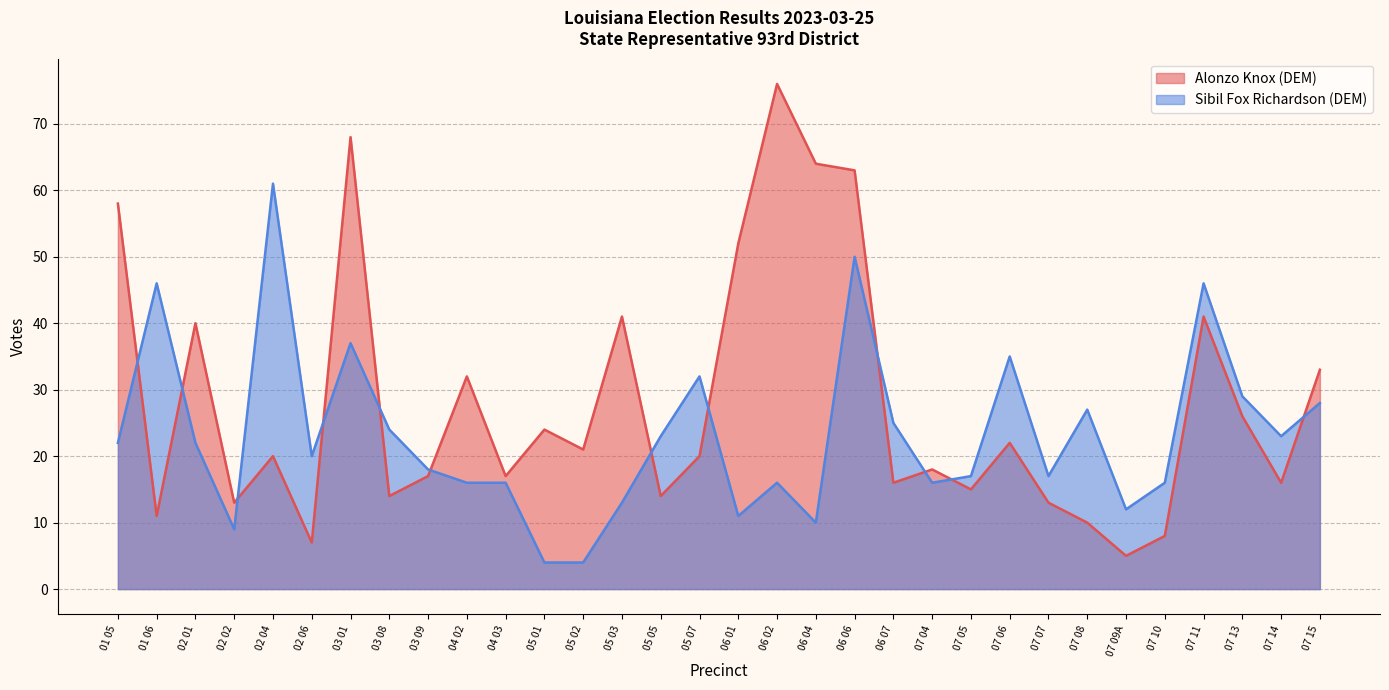

Which series has the largest range (max minus min)?

Alonzo Knox (DEM)